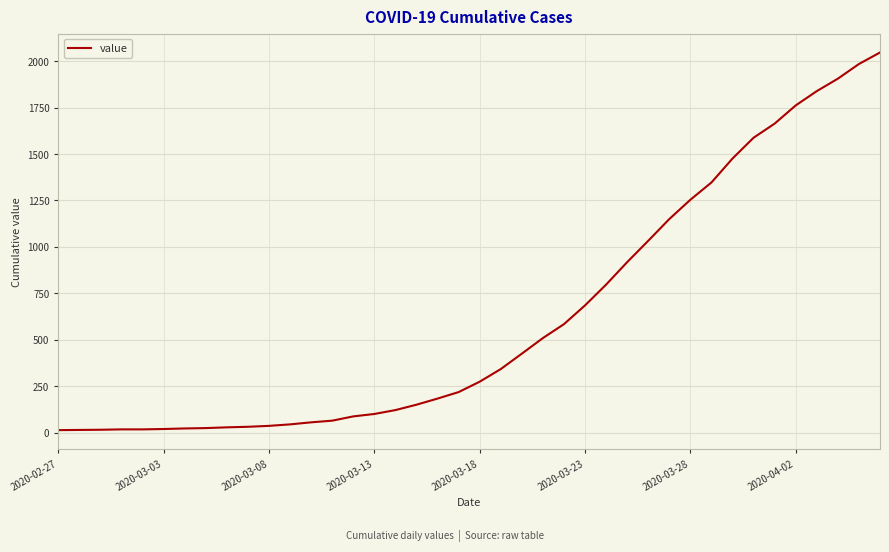

What is the maximum value shown in the chart?

2047